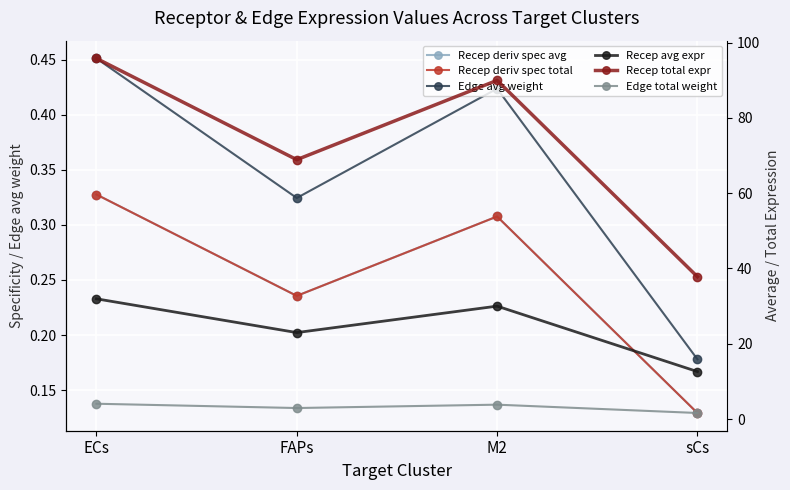

Which category has the highest value in the Edge avg weight series?

ECs